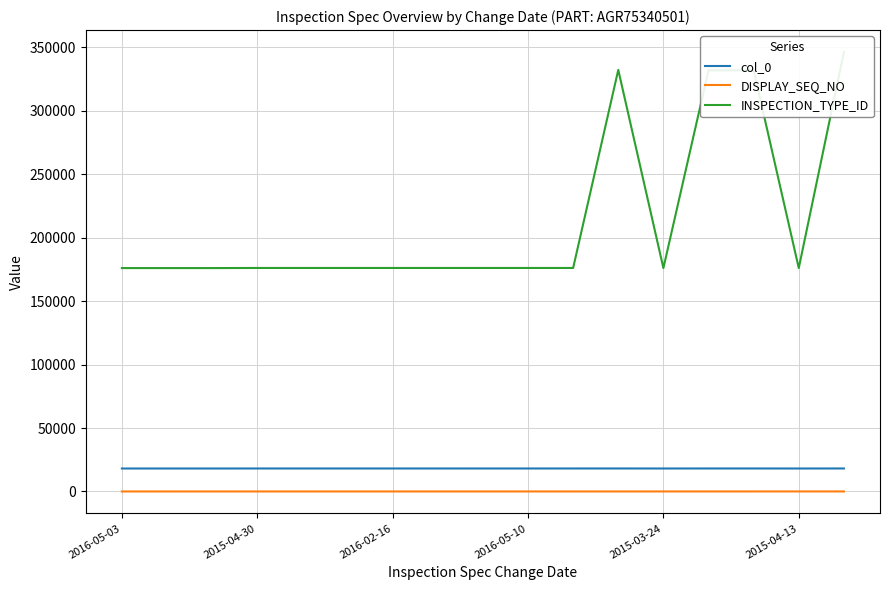

What is the maximum value for DISPLAY_SEQ_NO?

17